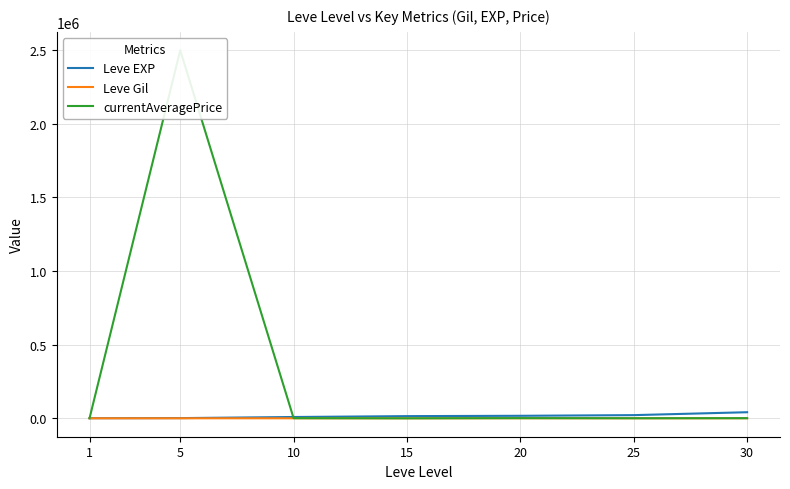

Where is the first local maximum for Leve Gil?

20